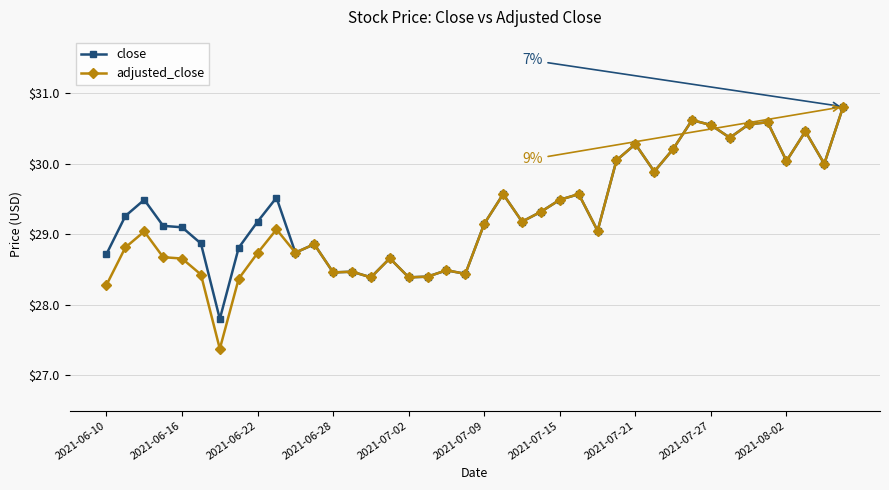

What is the value of the close point at the 19th from the left?

28.5